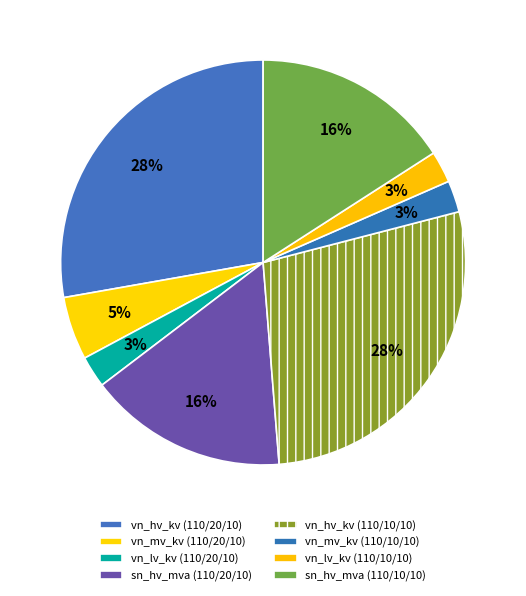

Count the number of slices in the pie.

8